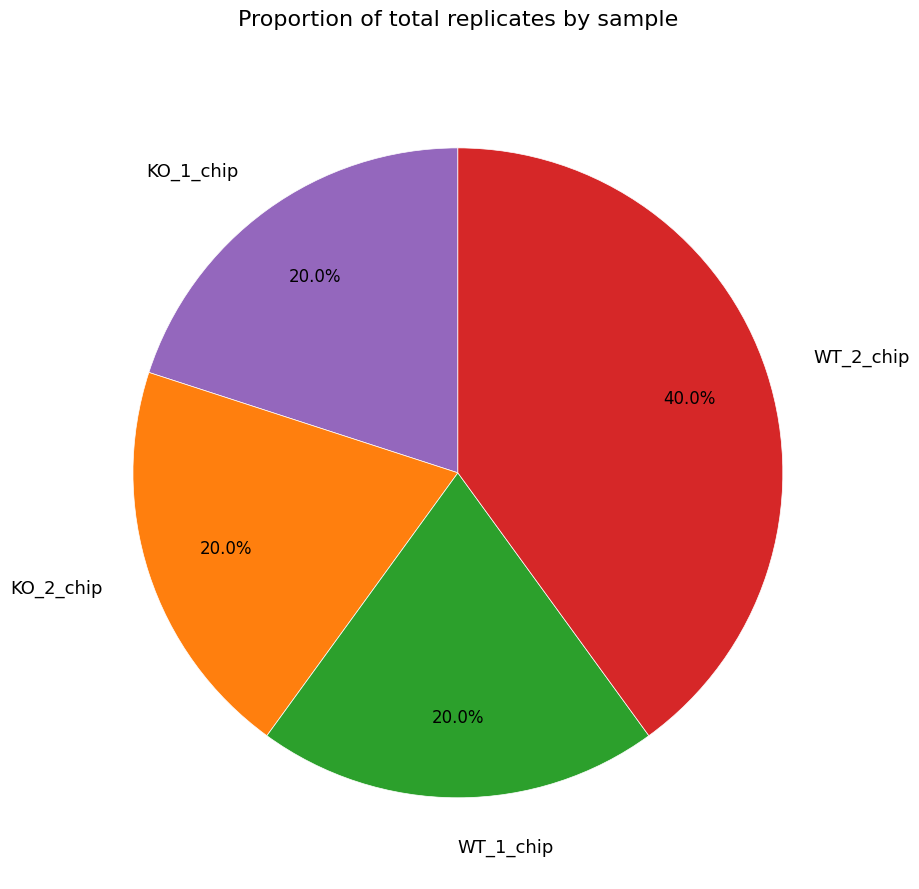

Approximately how many times larger is the value at KO_2_chip compared to WT_1_chip?

1.0